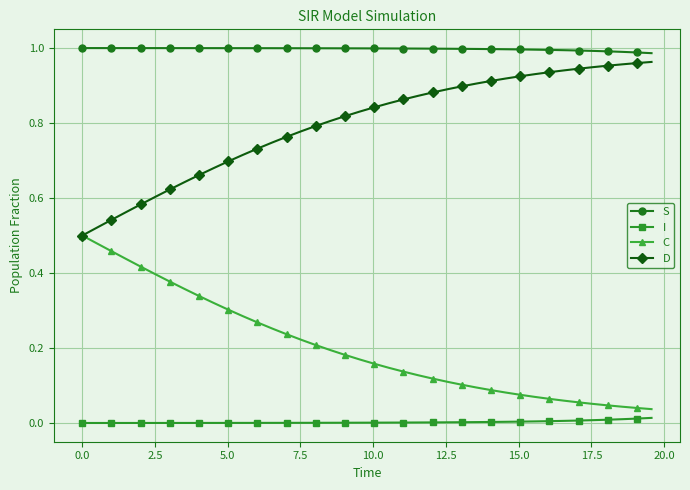

Which series has the largest total across all categories?

S